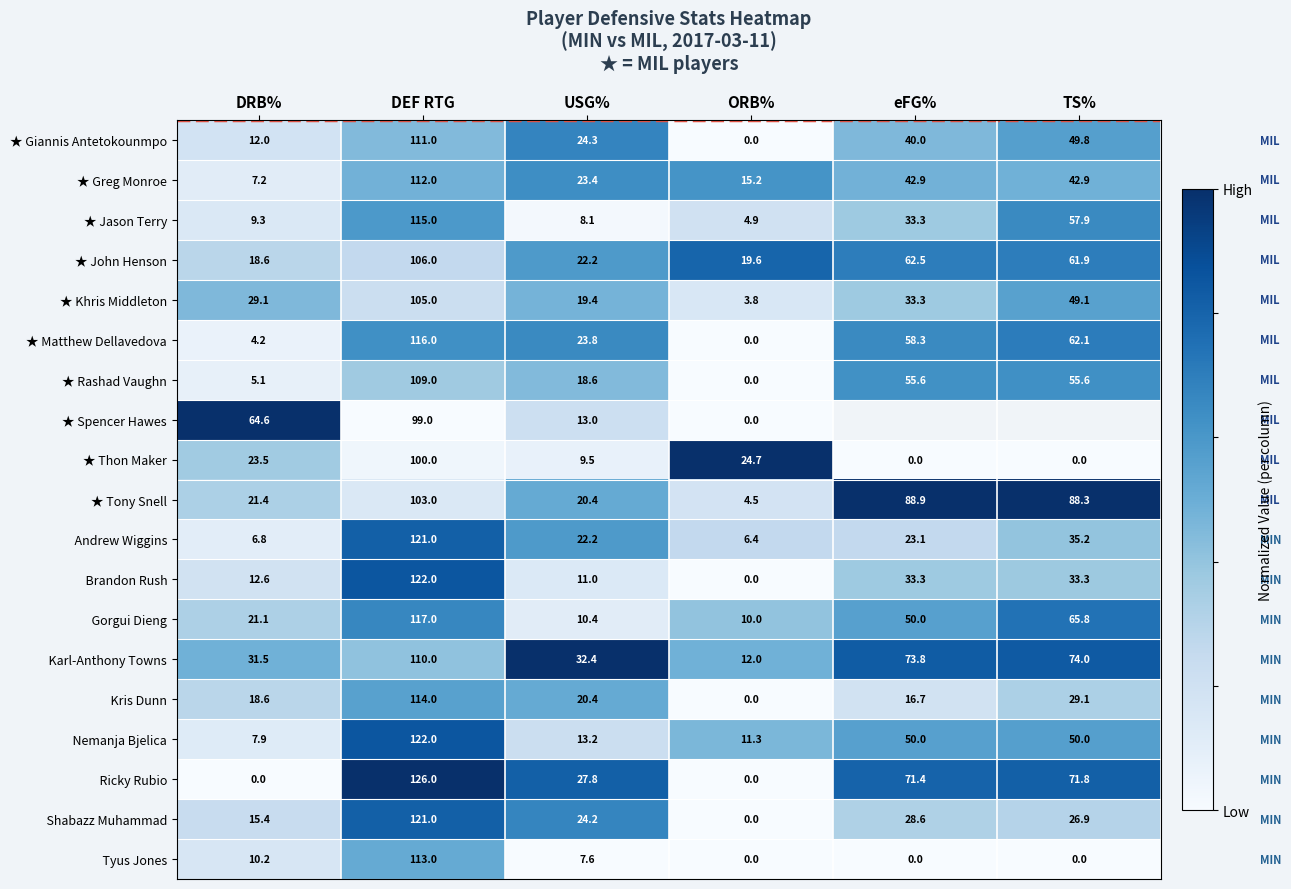

At which label does ★ Matthew Dellavedova first exceed 58?

DEF RTG